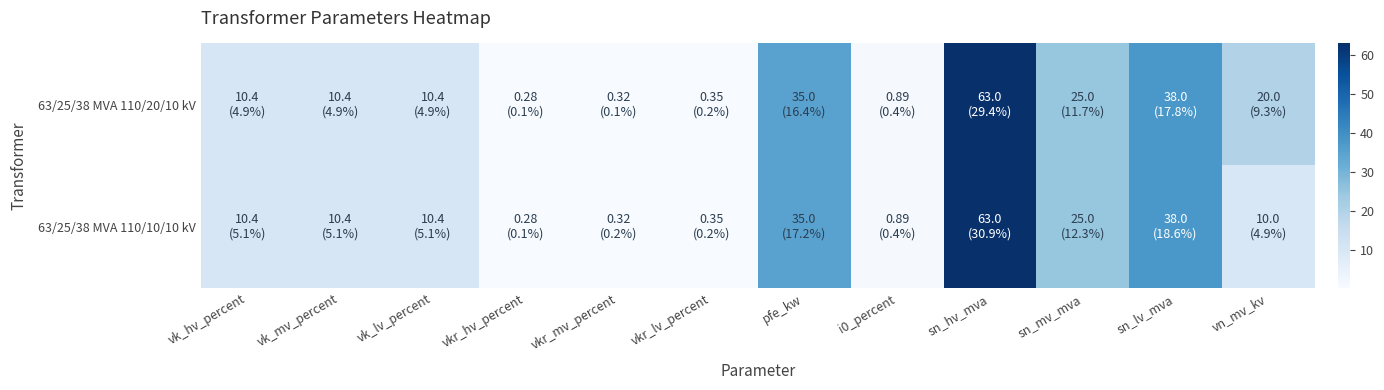

List the series in order of their peak value, lowest first.

63/25/38 MVA 110/20/10 kV, 63/25/38 MVA 110/10/10 kV